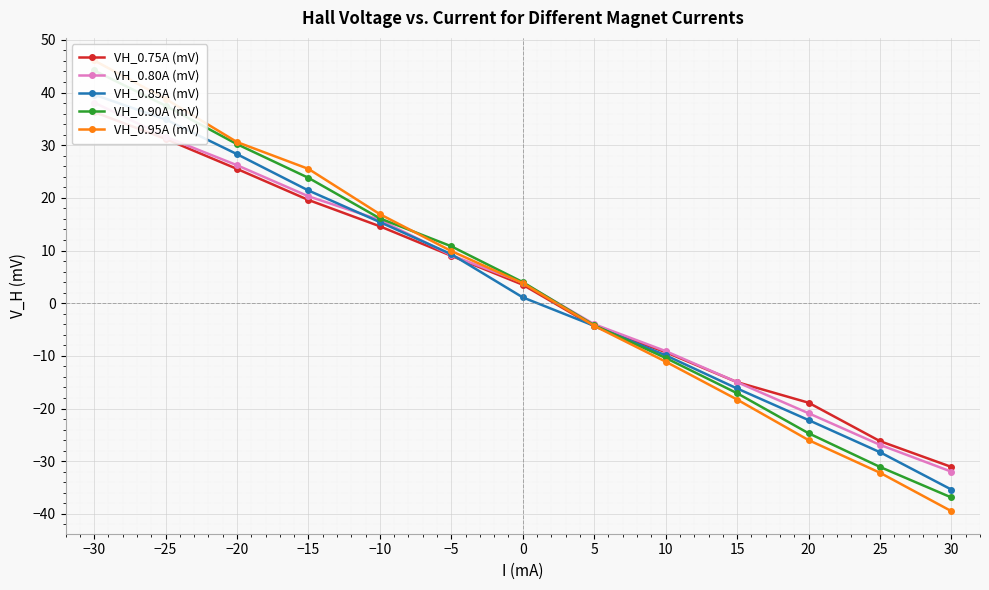

What is the minimum value for VH_0.80A (mV)?

-32.0